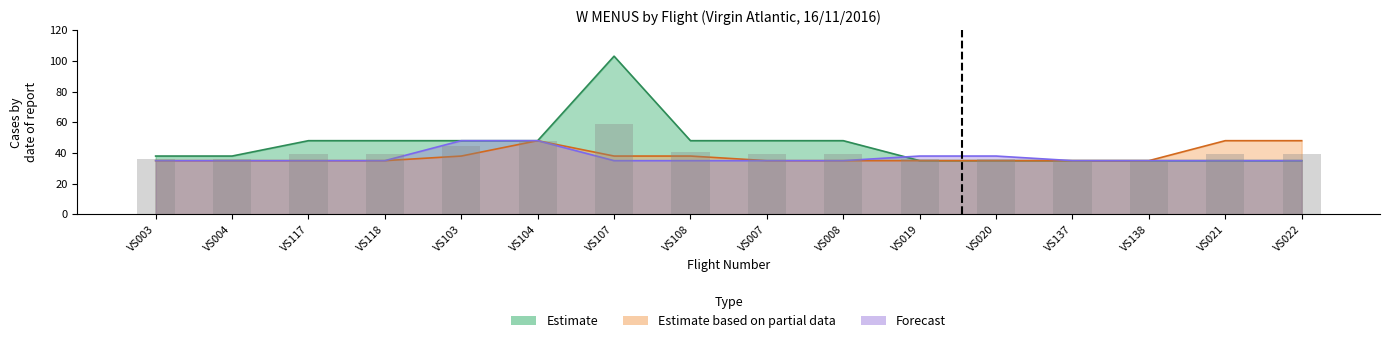

Which has a higher value, VS008 or VS138?

VS008